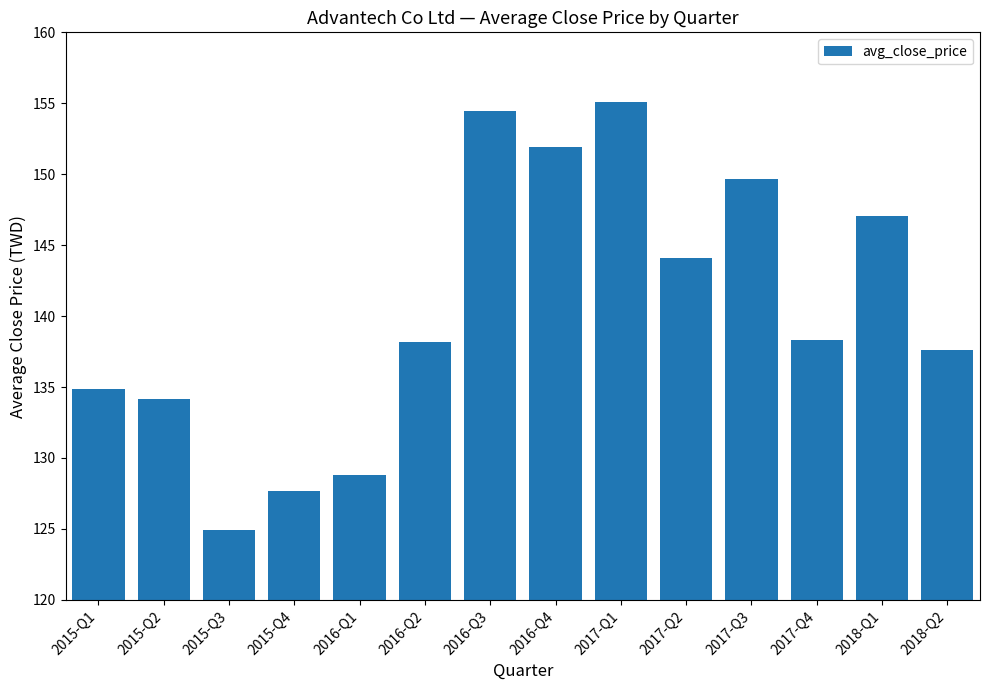

What is the difference between the values at 2015-Q1 and 2015-Q2?

0.7